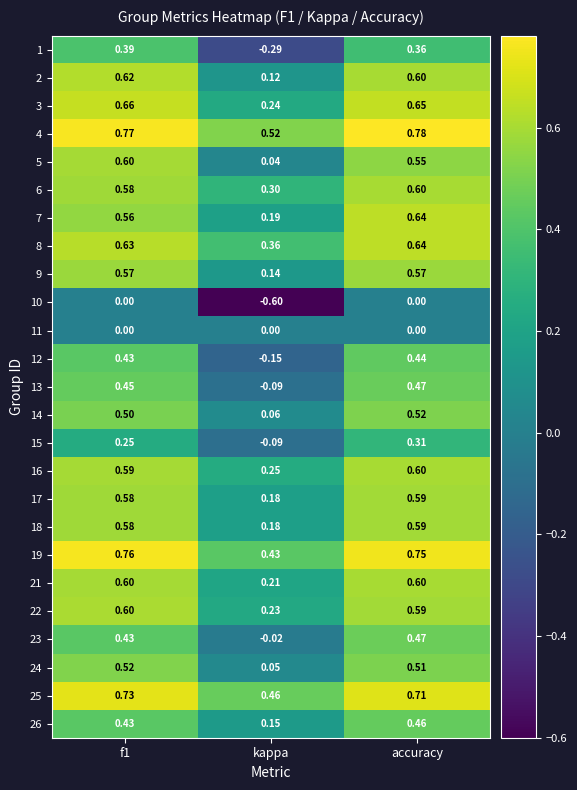

Which series has the largest range (max minus min)?

1